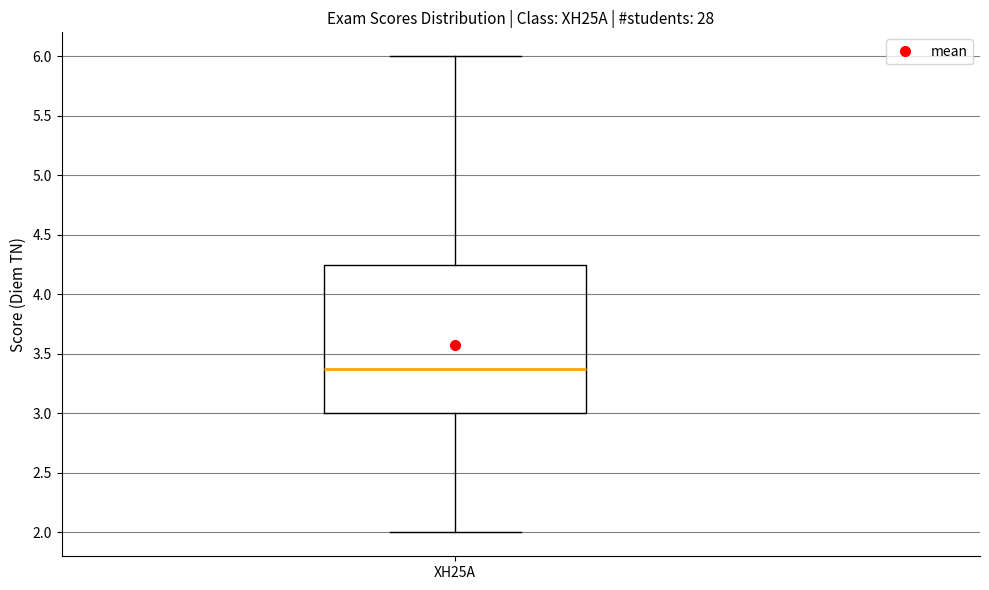

Where is the upper edge of the box for XH25A on the y-axis? The values are not printed on the chart, so give them approximately, as read against the axis.

4.25